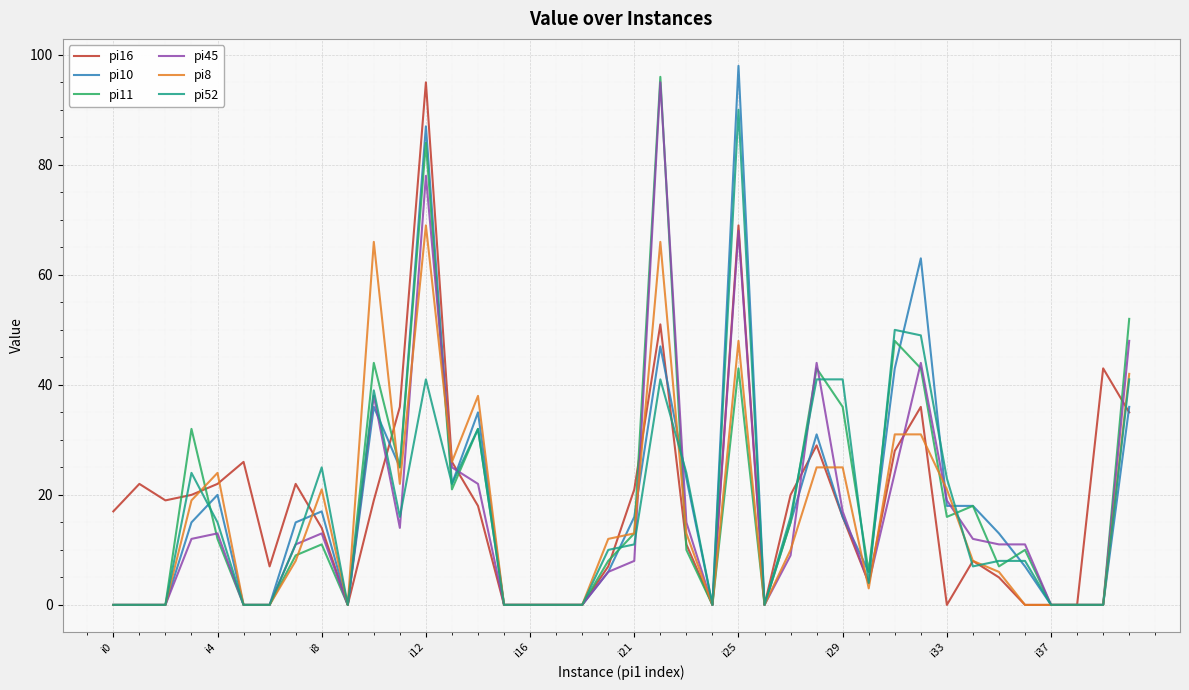

What is the maximum value shown in the chart?

98